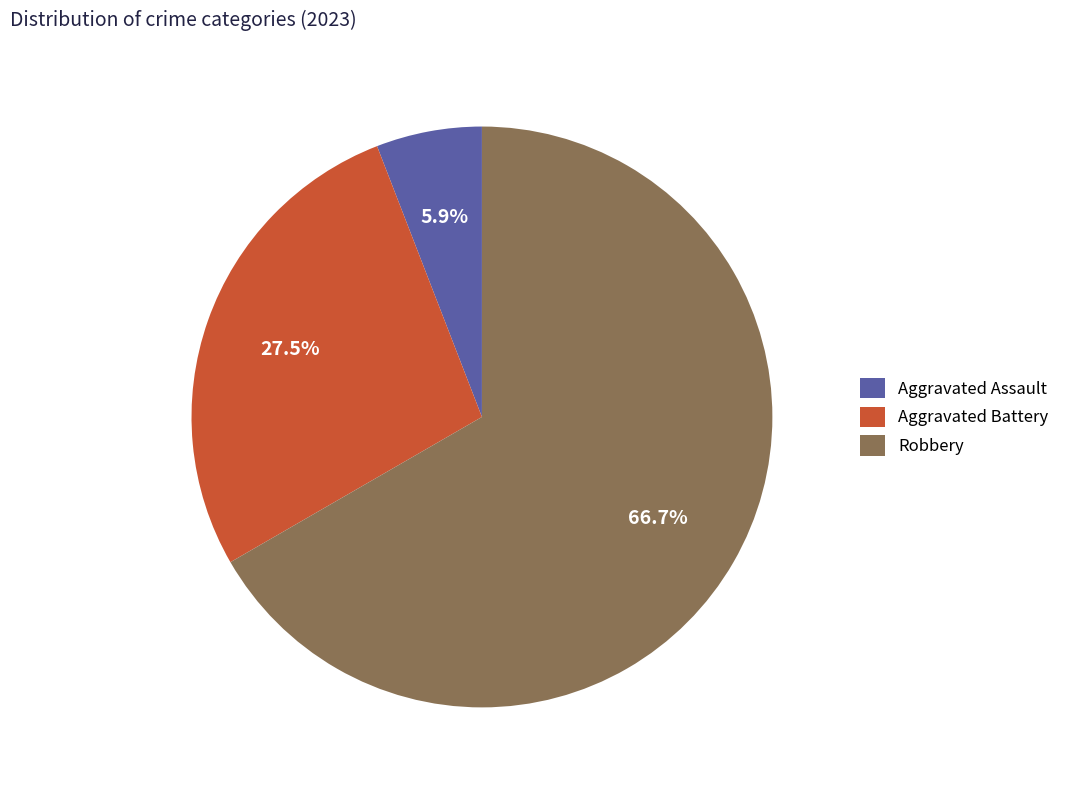

To the nearest percent, what is the difference between the largest and smallest slice percentages?

61%